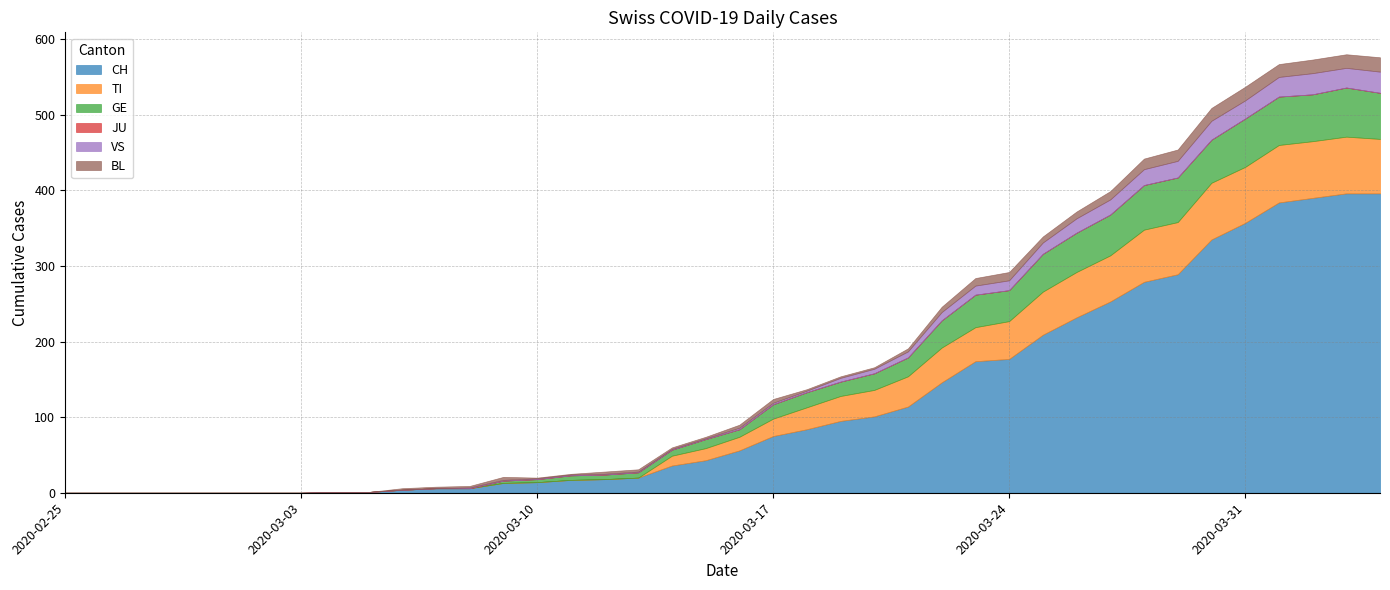

Which series changed the most between 2020-03-19 and 2020-03-24?

CH